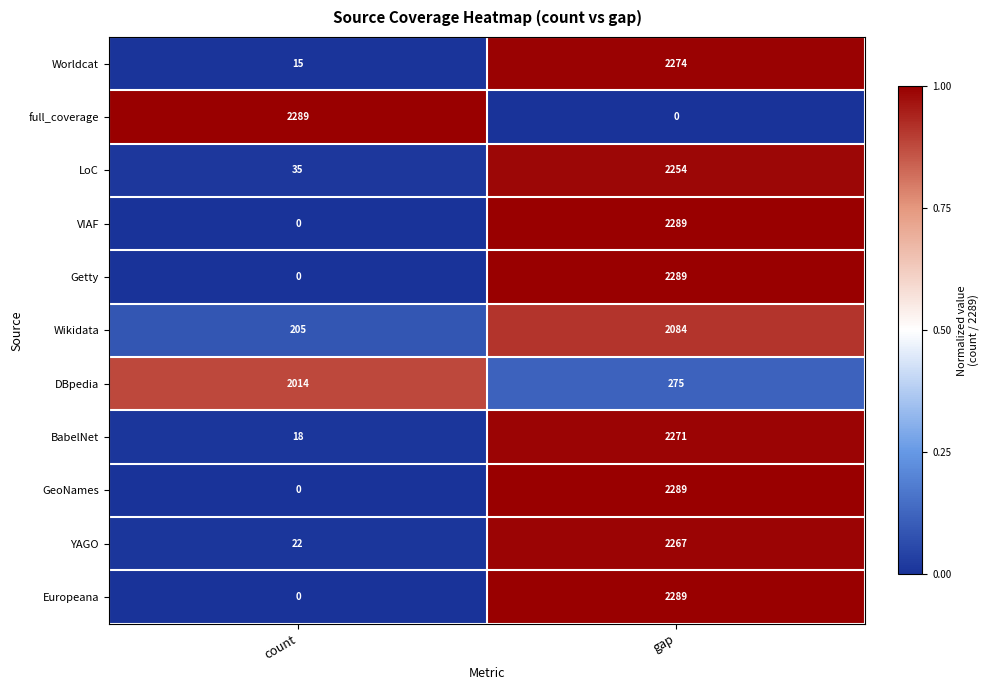

The value of YAGO at gap is 787. True or false?

False